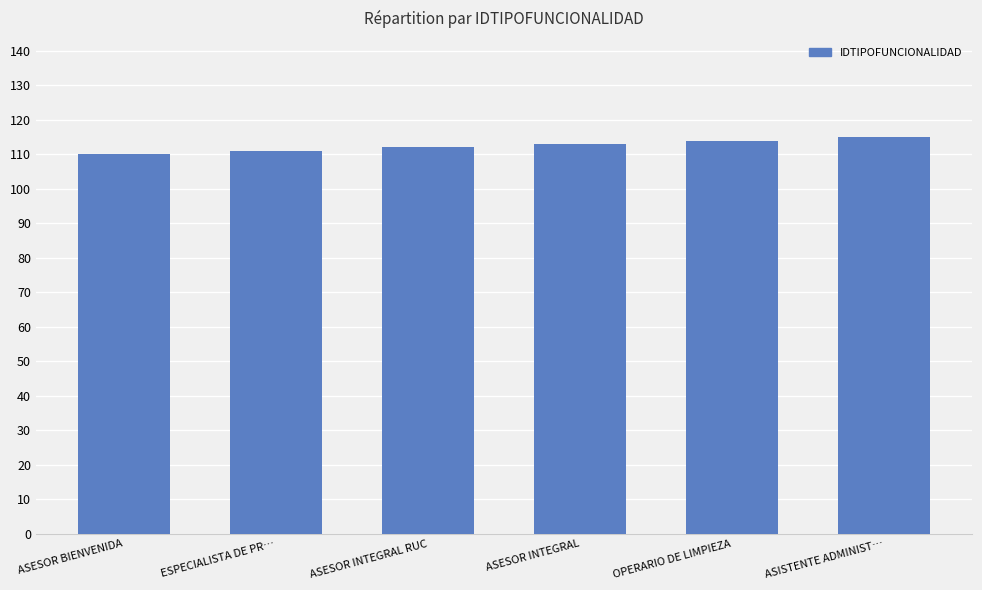

Are the bars horizontal?

No